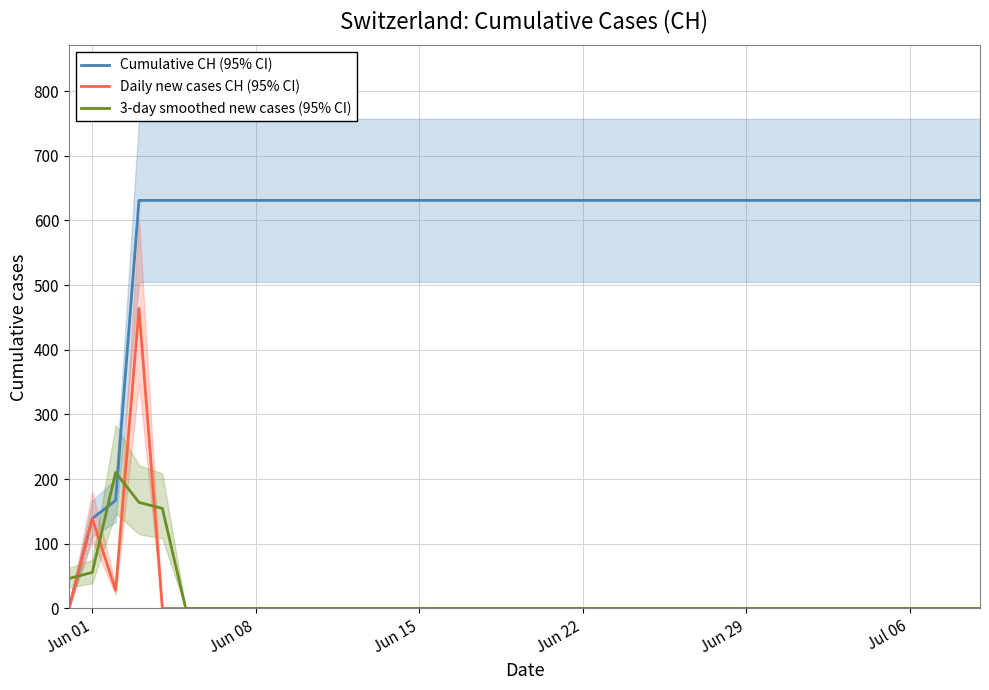

True or false: Daily new cases CH (95% CI) has a value of 168.8 at 10.

False